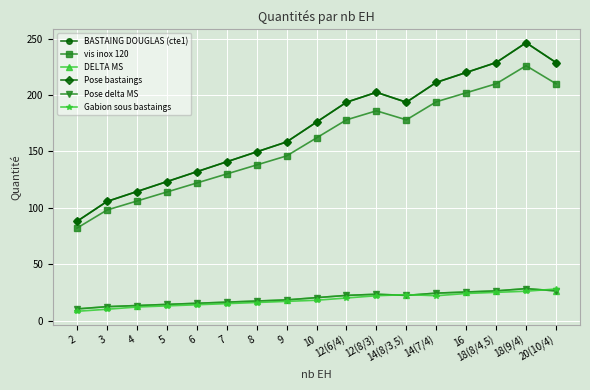

Is this an area chart (filled region under the line)?

No